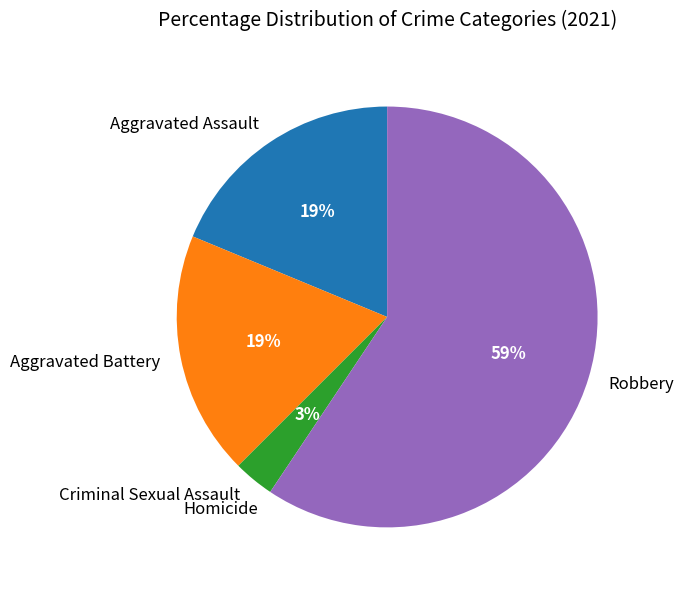

To the nearest percent, what is the difference between the largest and smallest slice percentages?

59%